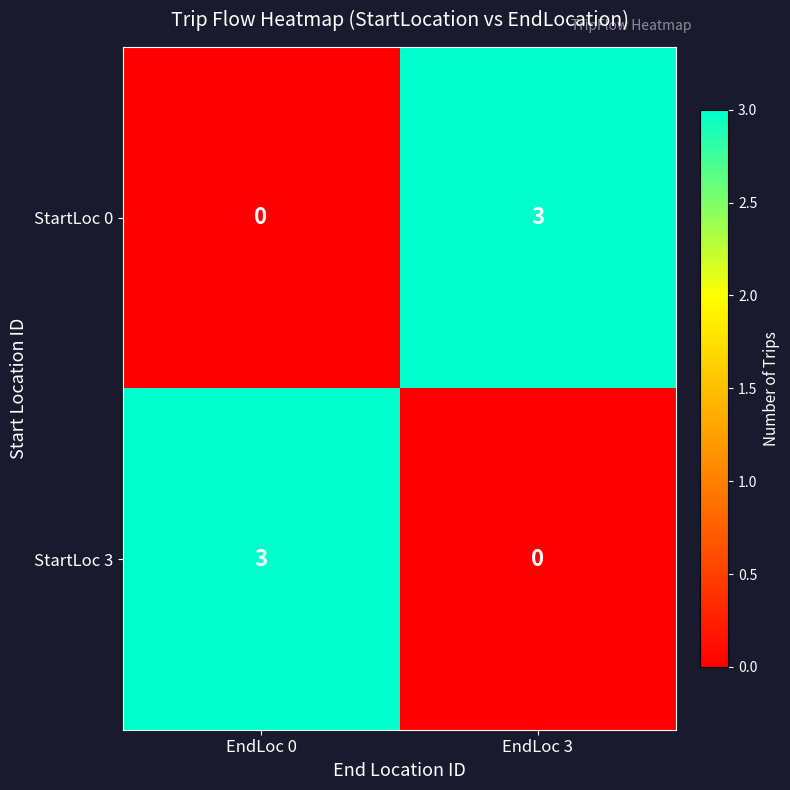

What is the difference between the maximum and minimum values in the StartLoc 0 series?

3